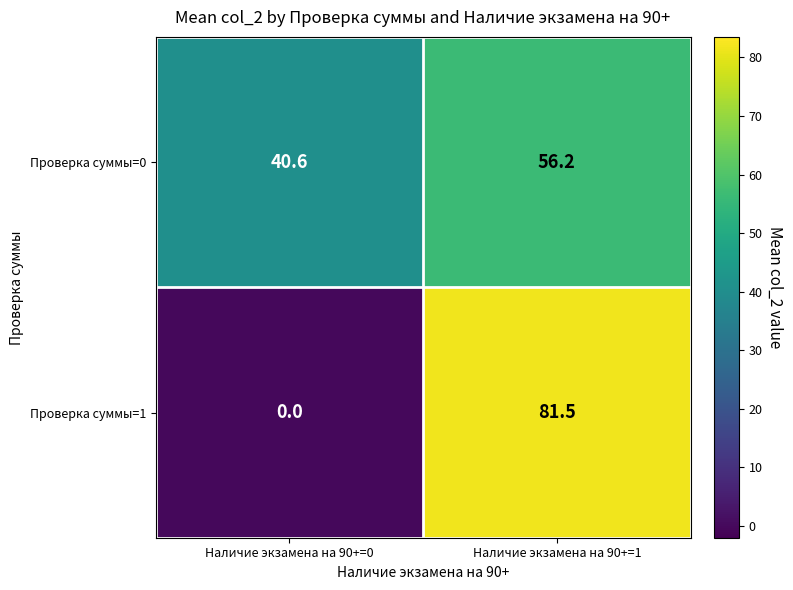

Which series has the widest spread of values?

Проверка суммы=1